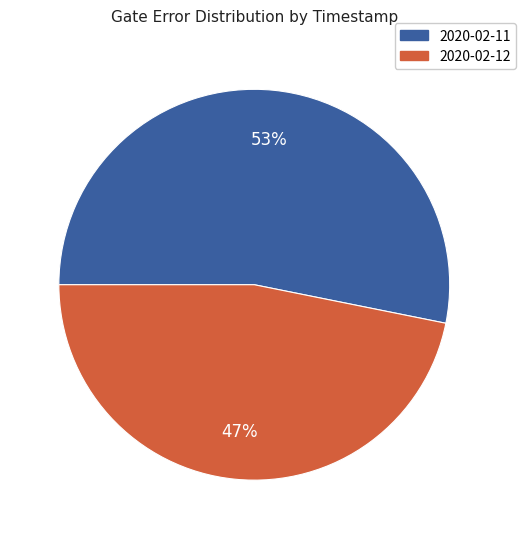

Do 2020-02-12 and 2020-02-11 together represent more than half of the pie?

Yes